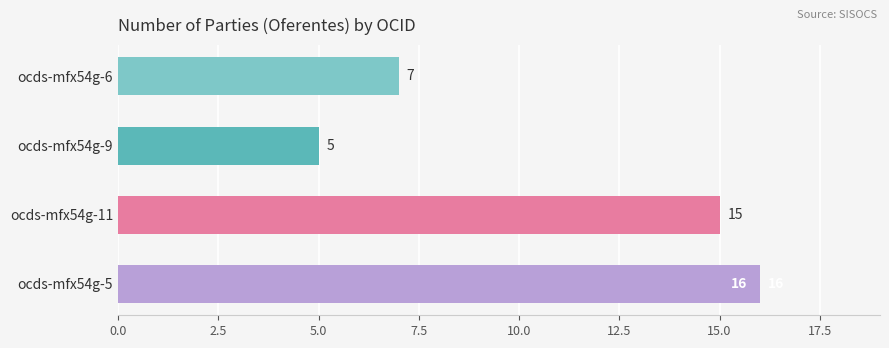

Reading top to bottom, what are all the values shown in this chart?

7	5	15	16